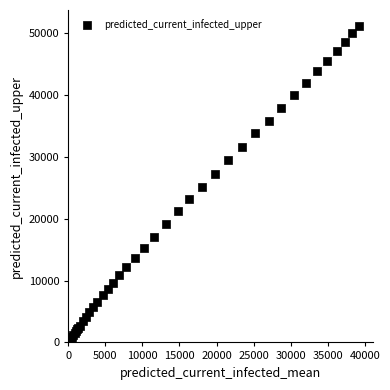

What Y value in the scatter plot is closest to 25743?

25153